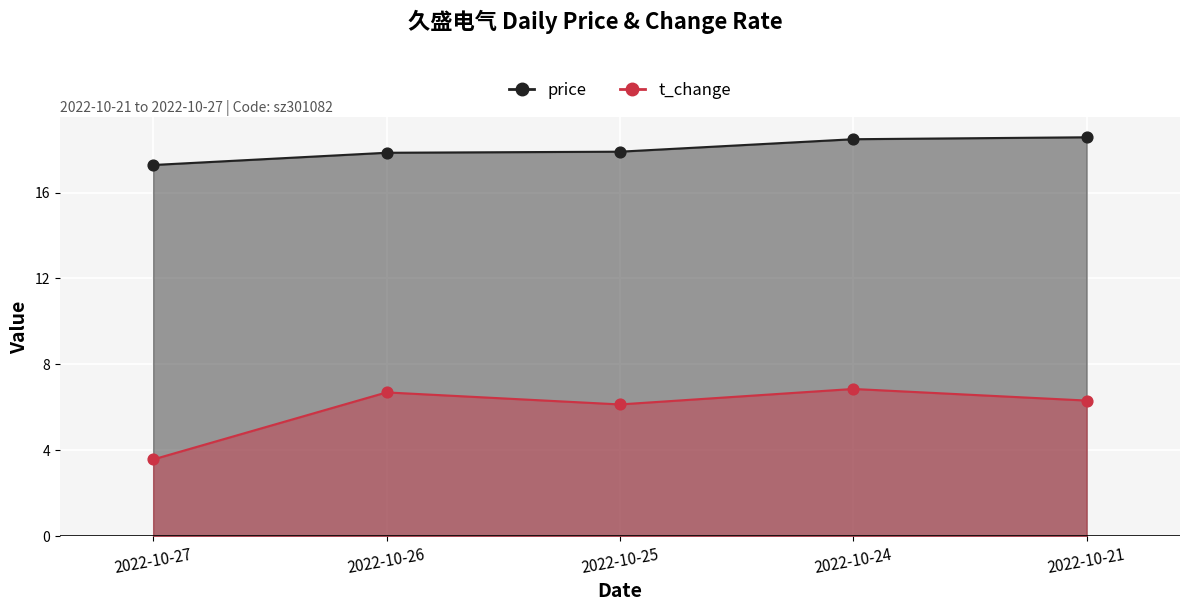

Which series reaches the minimum Y coordinate?

t_change